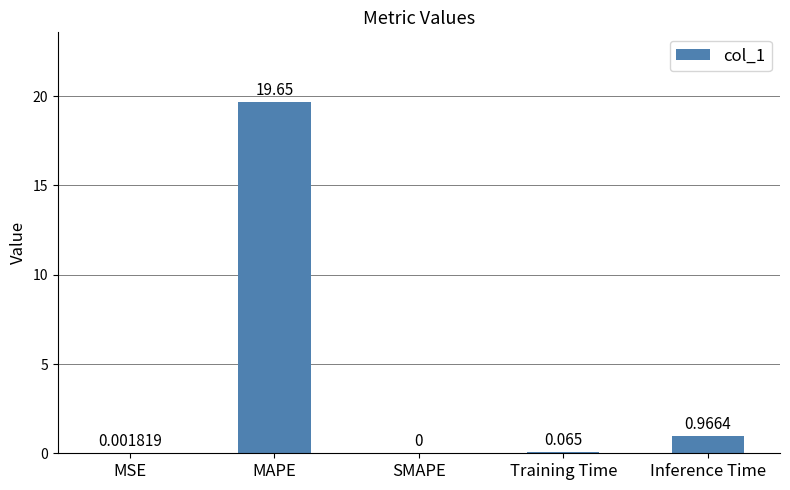

At which category does the chart reach its peak across all series?

MAPE